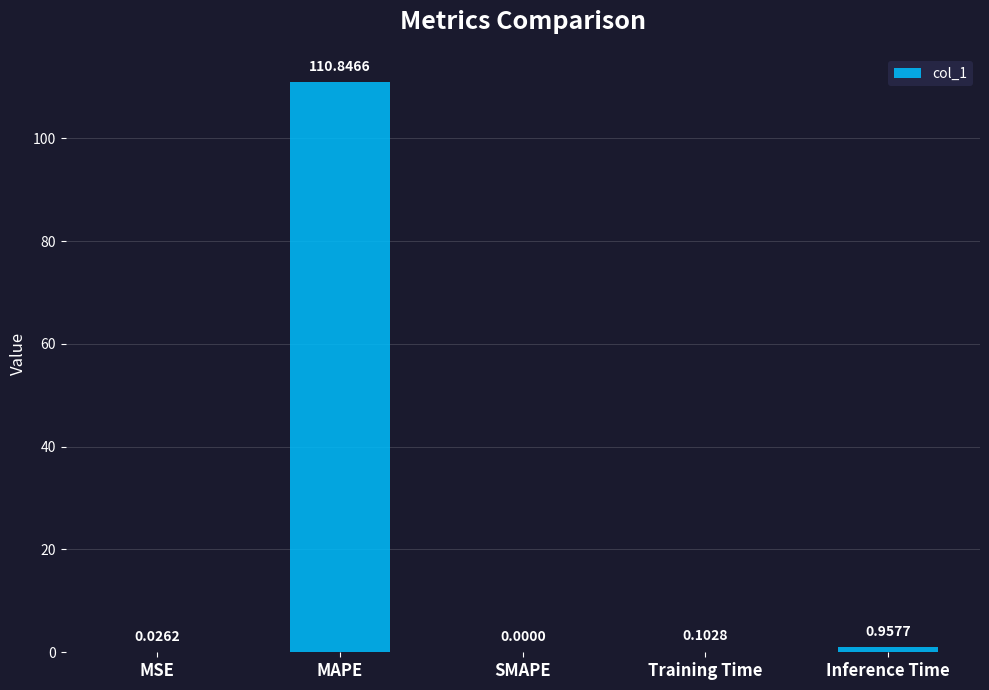

How many categories are shown in the chart?

5